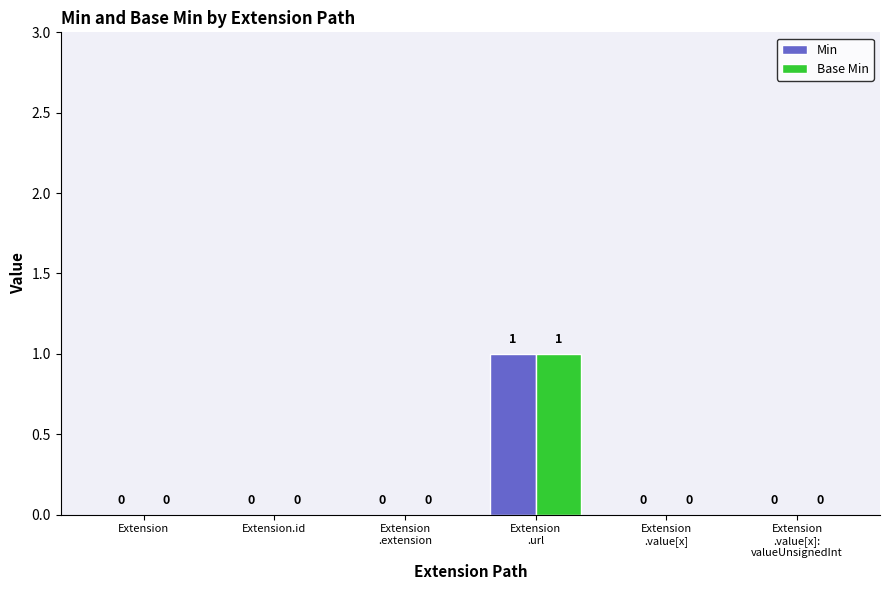

At which category is the sum across all series the highest?

Extension
.url